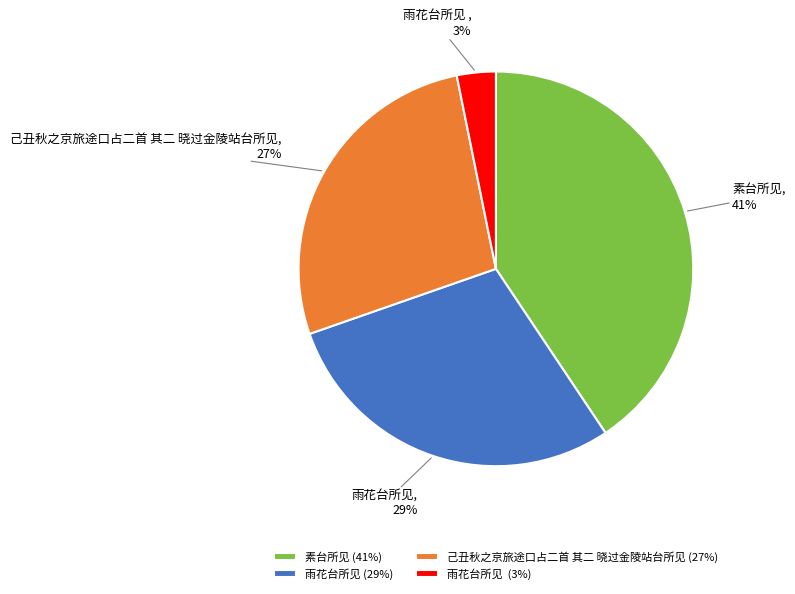

Is there any slice that represents more than half of the pie?

No